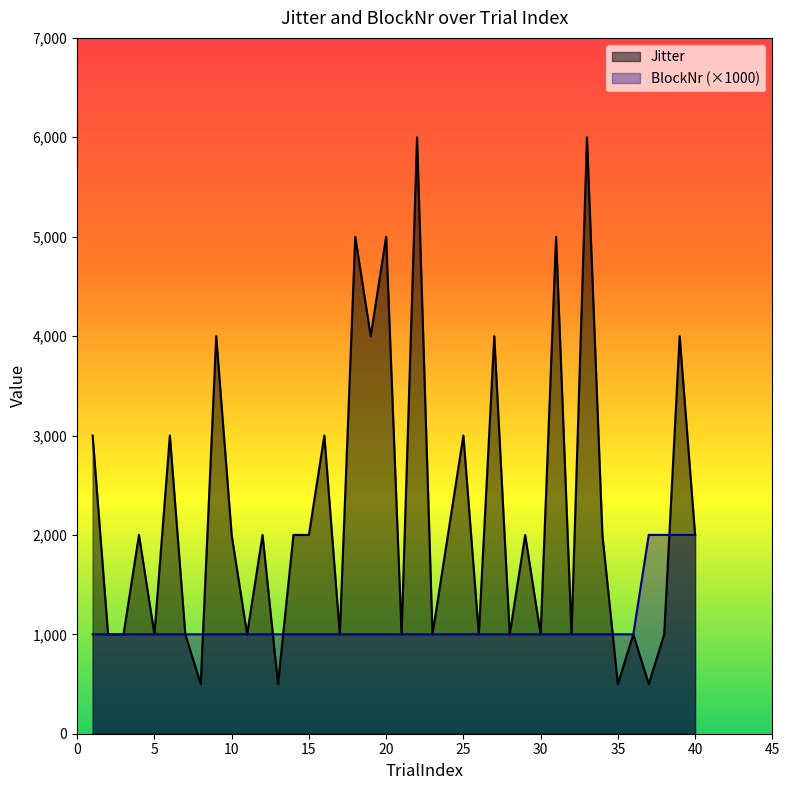

True or false: Jitter has a value of 1568 at 38.

False